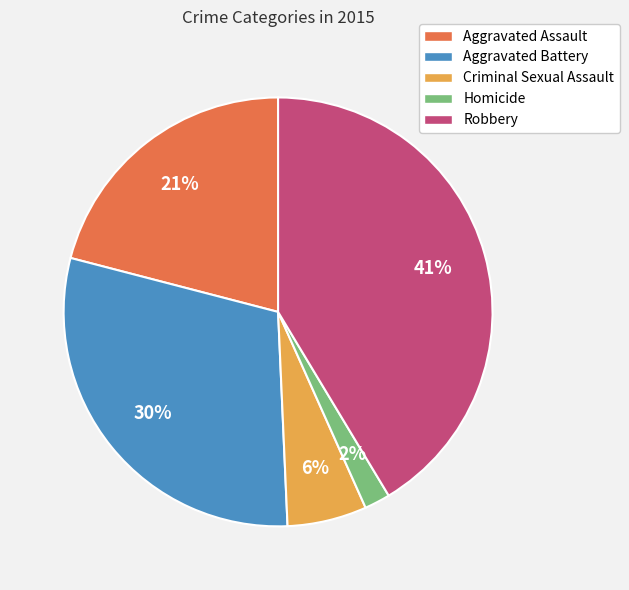

True or false: Aggravated Battery accounts for 30% of the total.

True